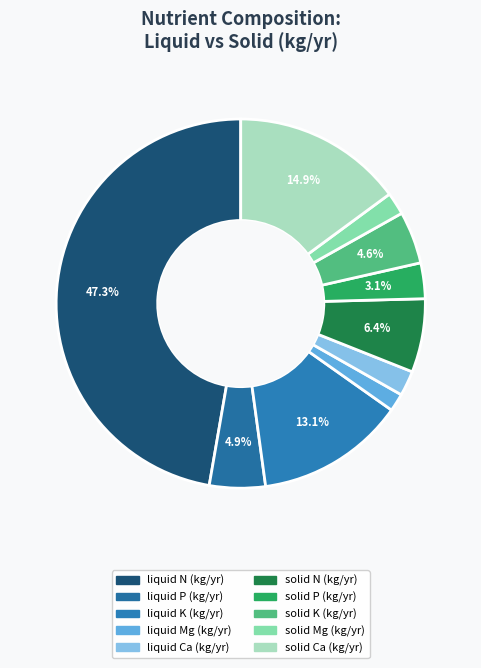

What is the total percentage of solid Mg (kg/yr) and liquid Ca (kg/yr)?

4.2%